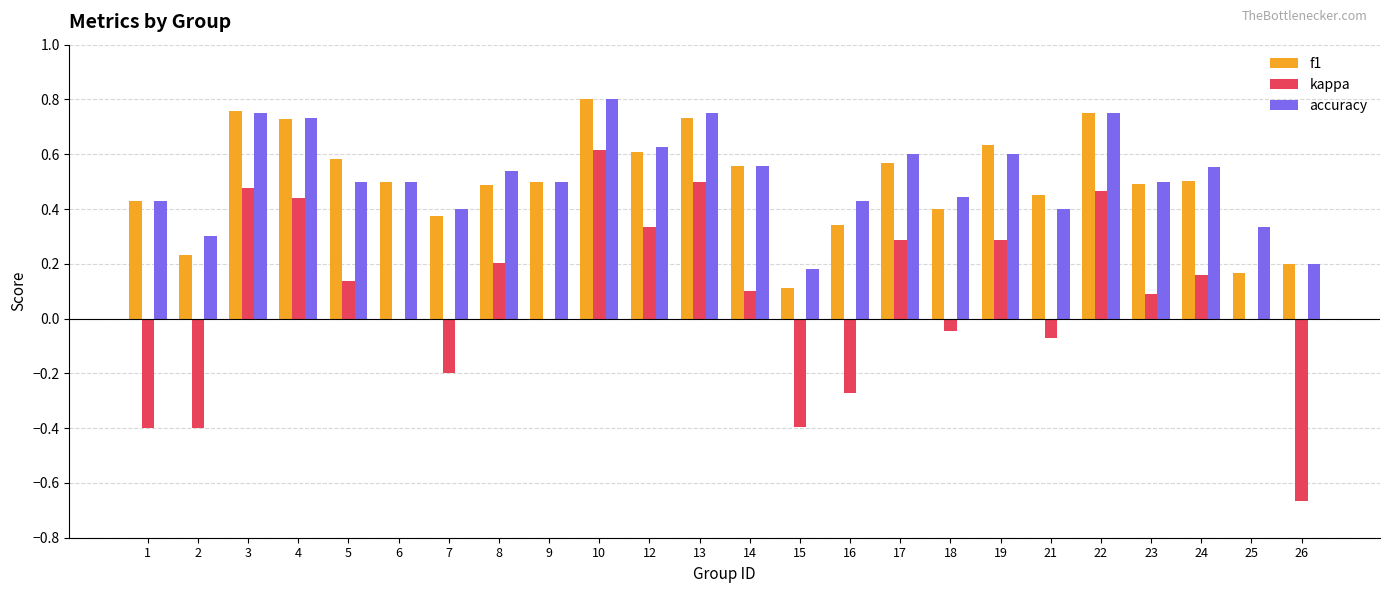

How many f1 values are between 0 and 1?

24